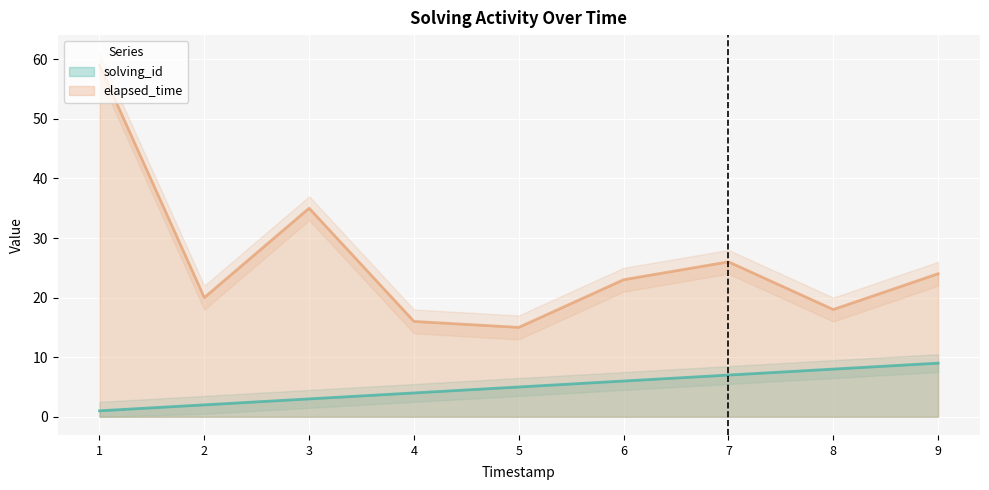

True or false: solving_id and elapsed_time cross at least once.

False